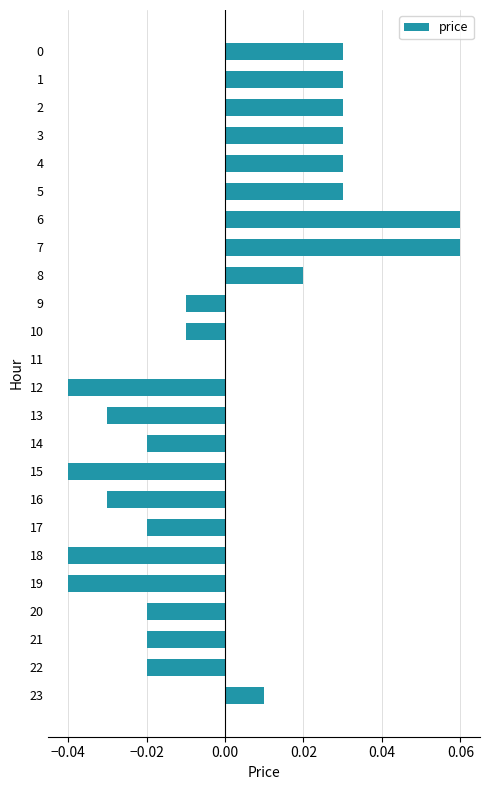

Between 9 and 8, which is larger?

8